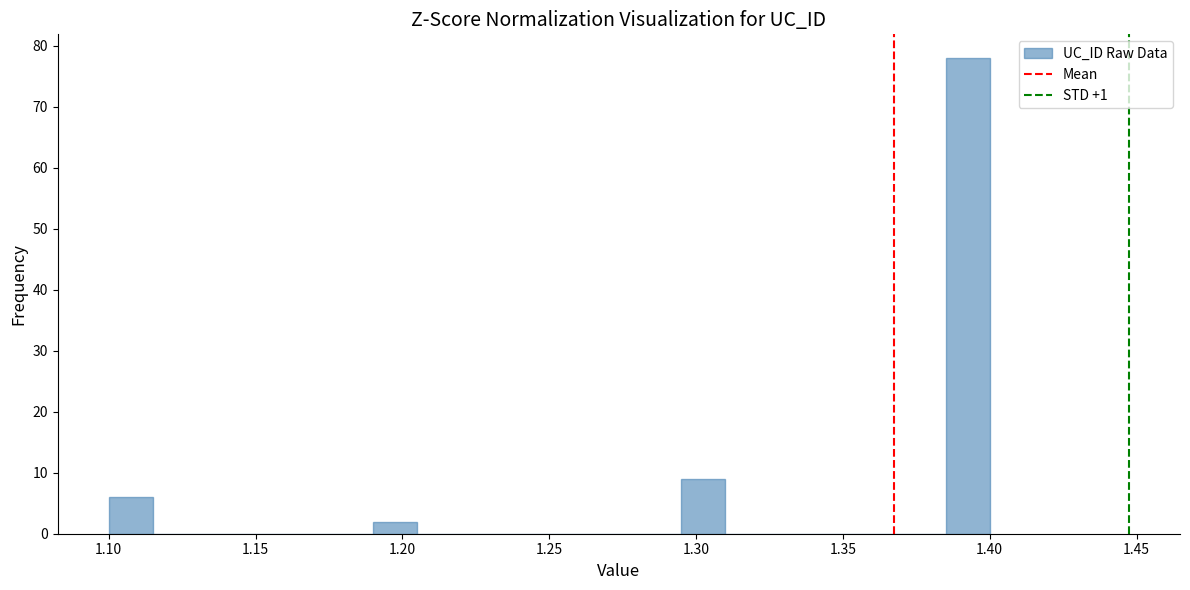

Around what value on the x-axis is the tallest bar? Give the approximate position of its centre, as read against the axis.

1.395